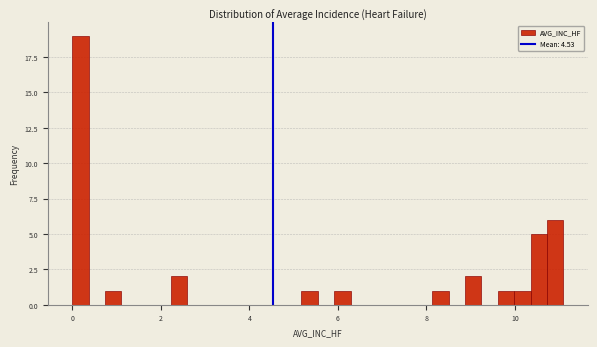

Around what value on the x-axis is the tallest bar? Give the approximate position of its centre, as read against the axis.

0.2